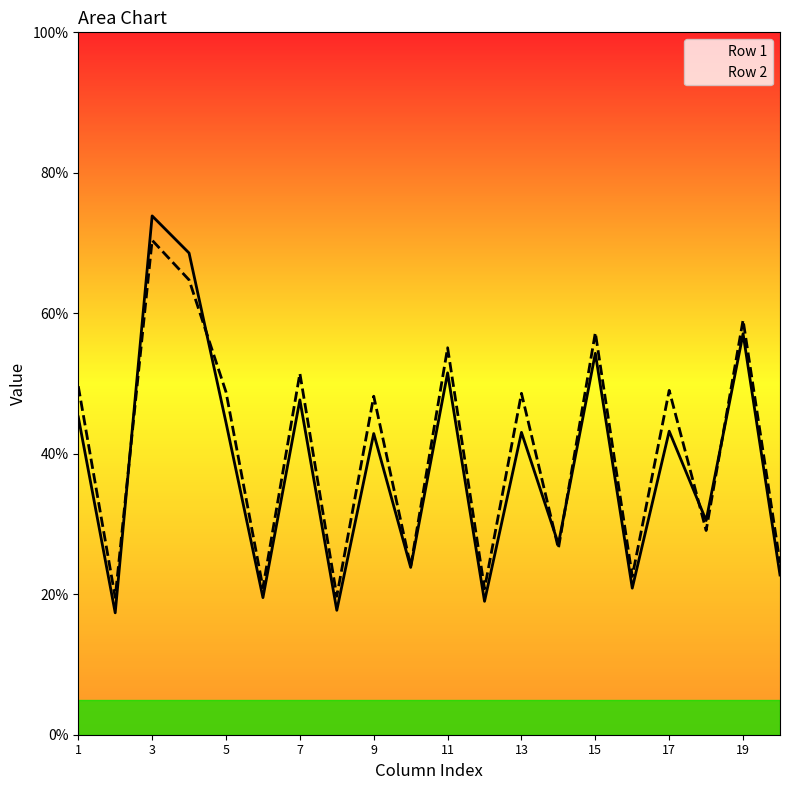

What is the greatest value displayed?

73.9